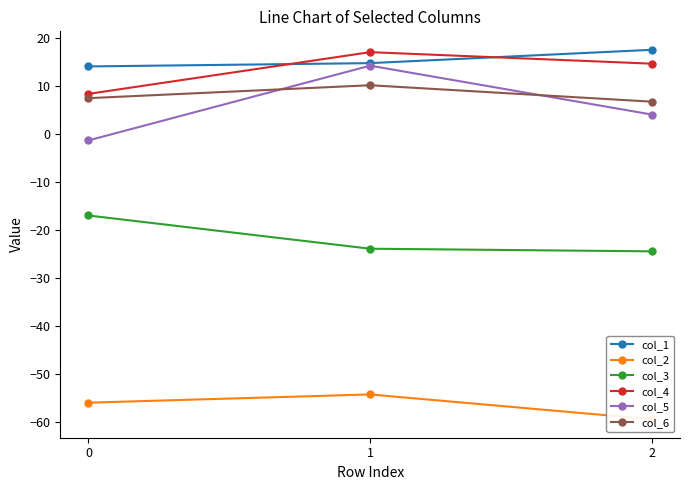

At which label does col_2 reach its minimum?

2